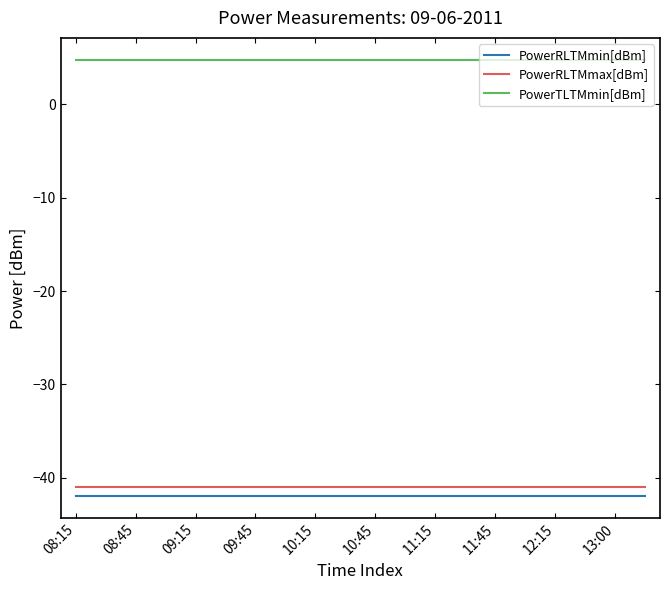

Which series has the largest total across all categories?

PowerTLTMmin[dBm]